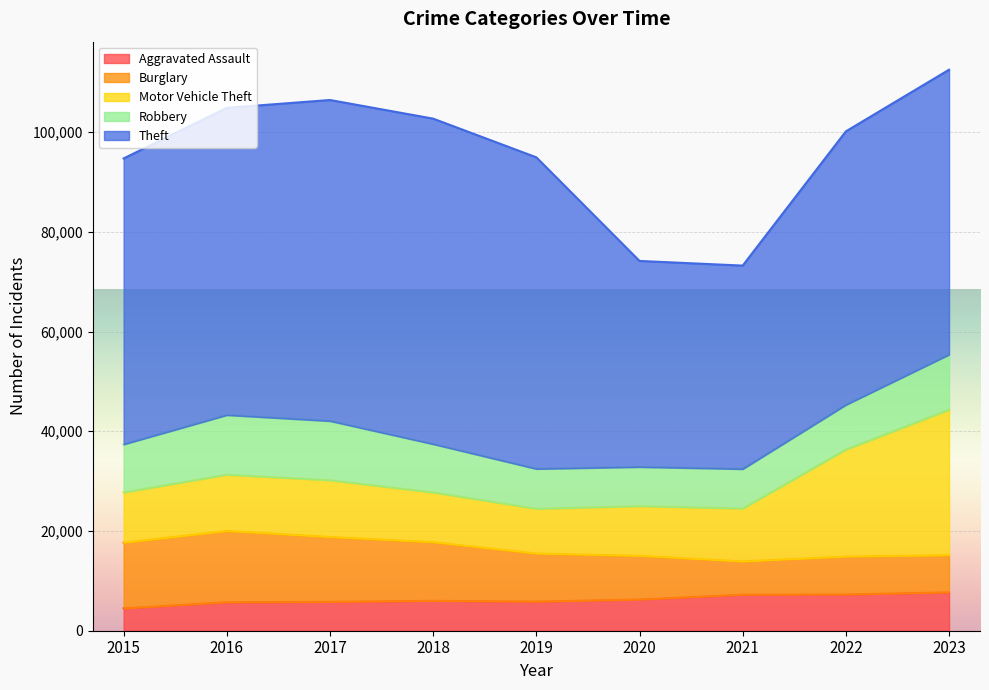

Which series has the largest total across all categories?

Theft